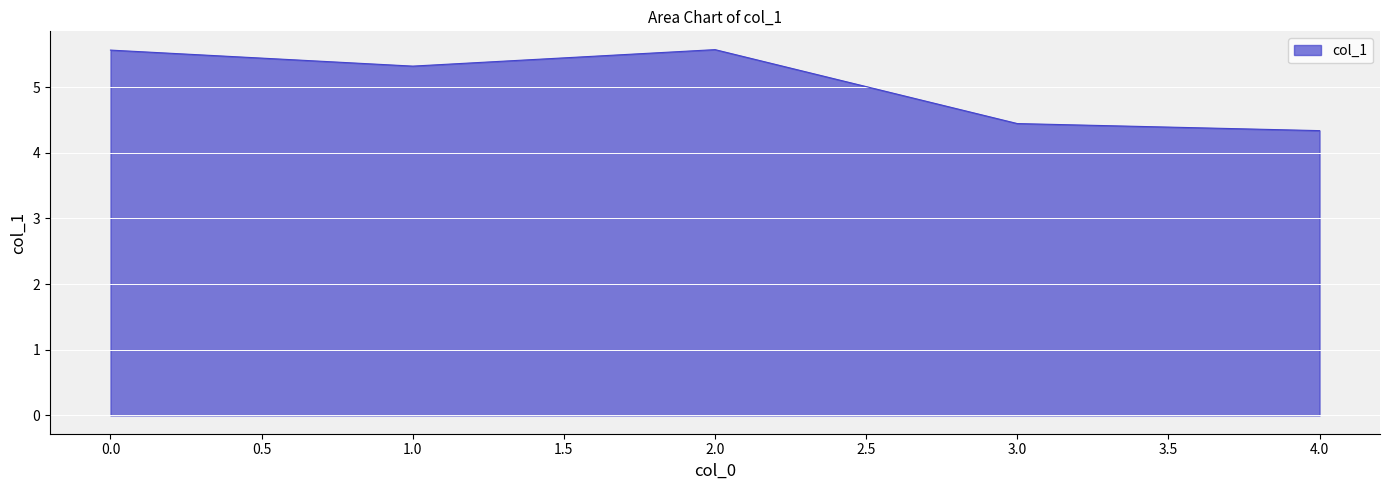

Reading left to right, extract all data points from this chart.

5.6	5.3	5.6	4.4	4.3